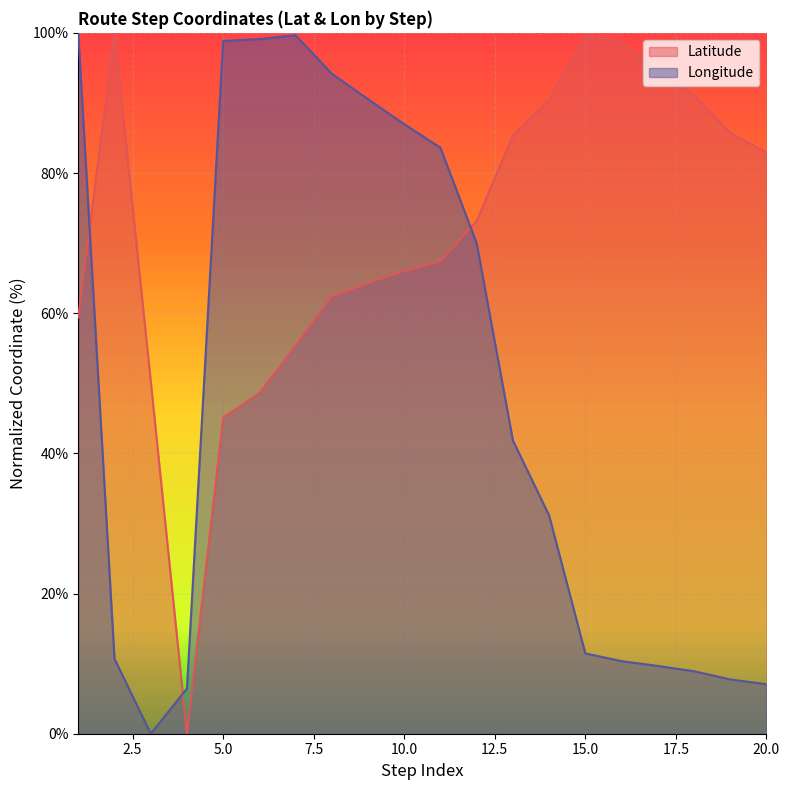

Which series has the largest range (max minus min)?

Latitude